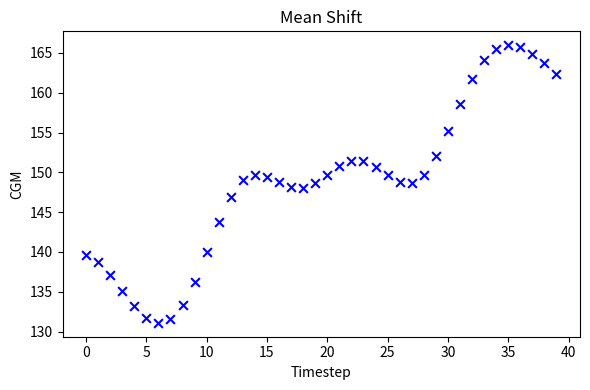

What is the range of Y values (max minus min)?

34.9